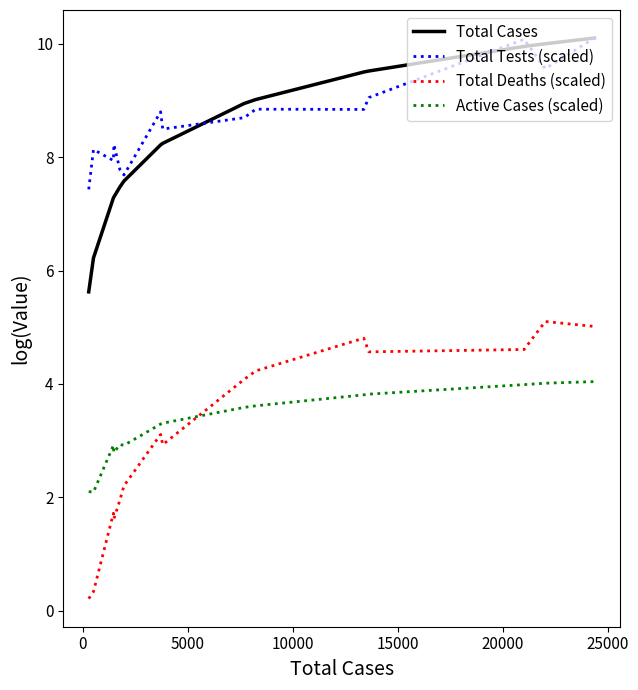

Which series has the largest range (max minus min)?

Total Deaths (scaled)